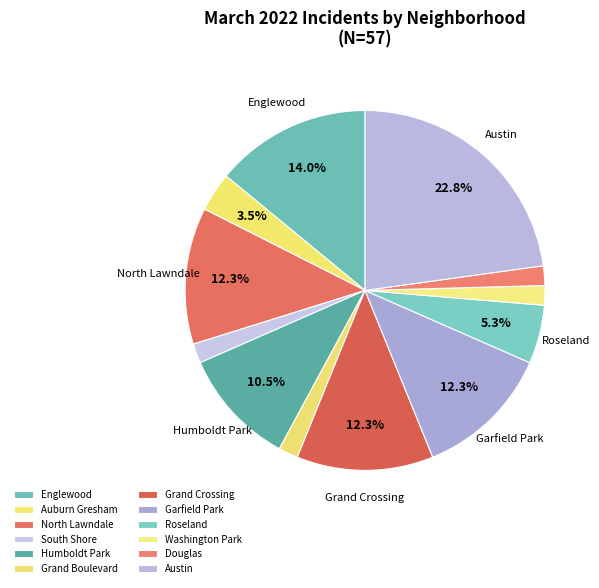

Does Englewood represent more than half of the total?

No